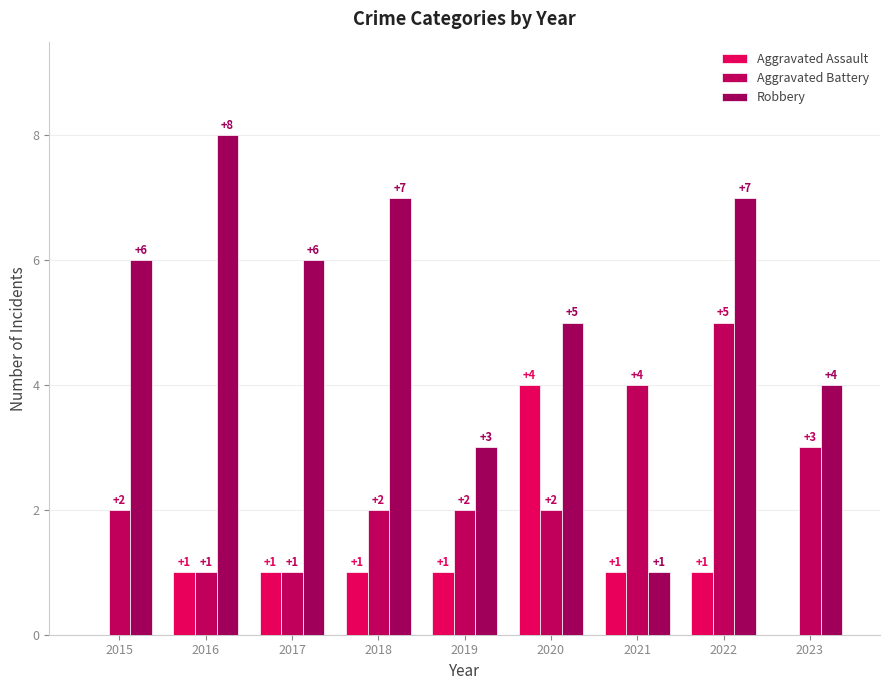

What is the average value of the Aggravated Assault series?

1